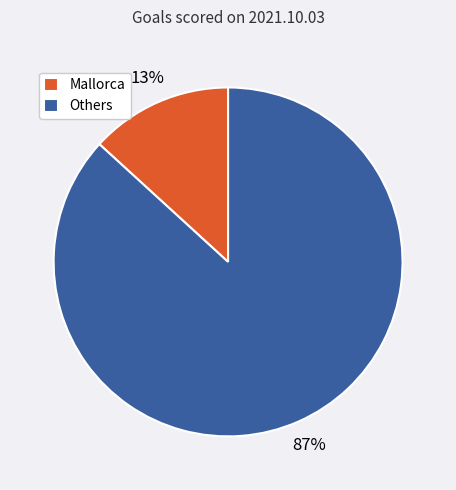

To the nearest percent, what is the average slice percentage?

50%